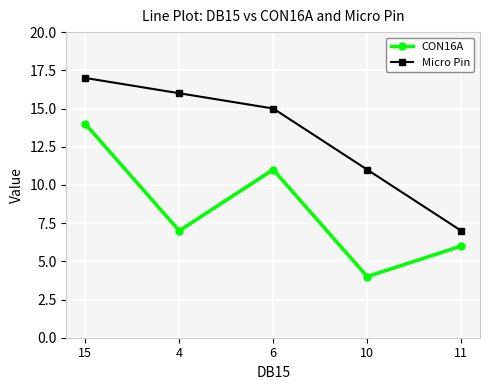

At which label does CON16A reach its peak?

15